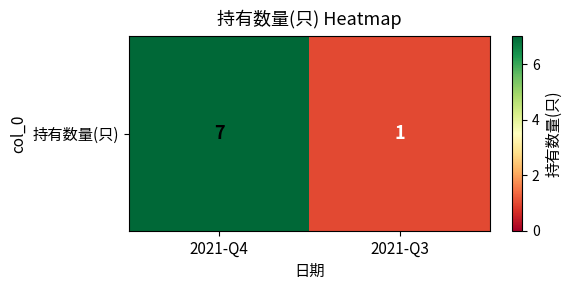

What is the average value?

4